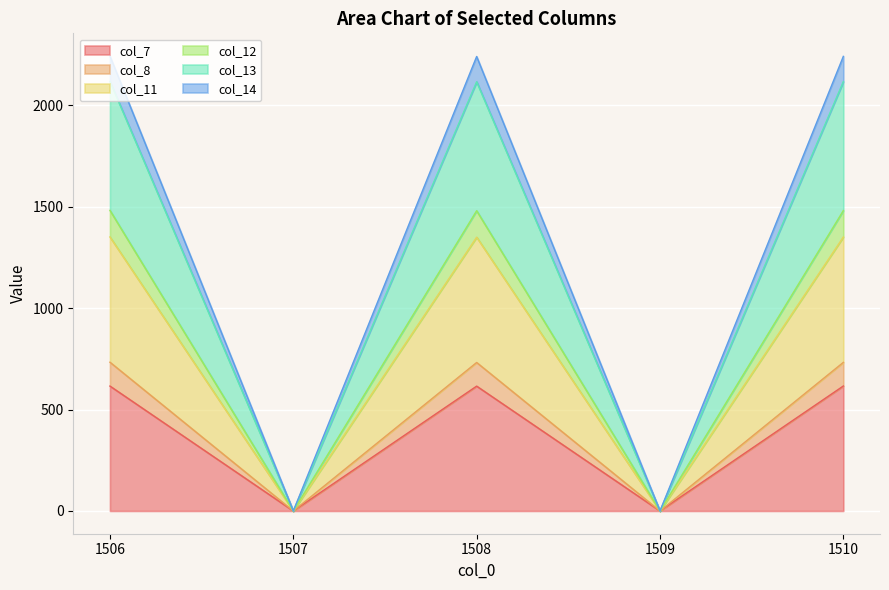

Does the chart display data point markers on the line(s)?

No